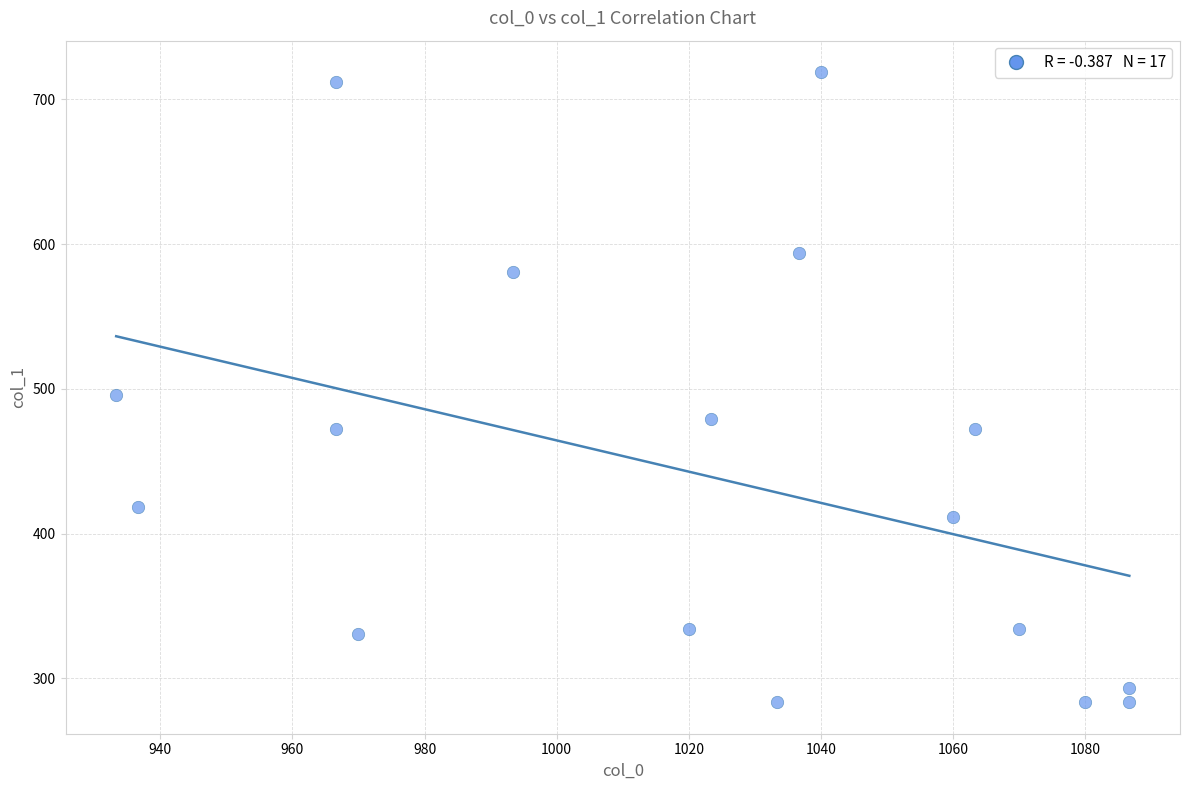

What Y value in the scatter plot is closest to 501?

496.1